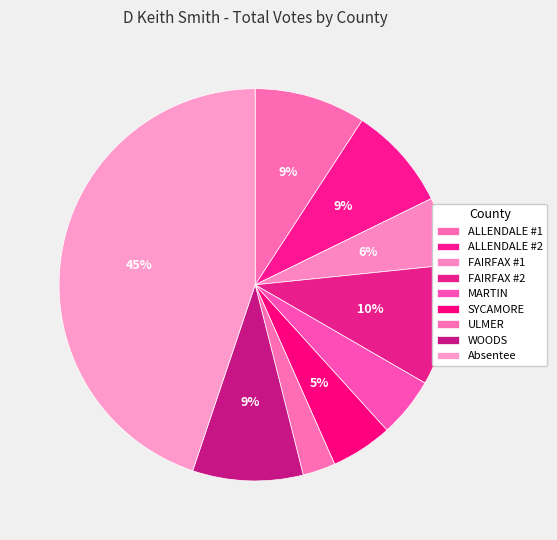

How many slices are in this pie chart?

9